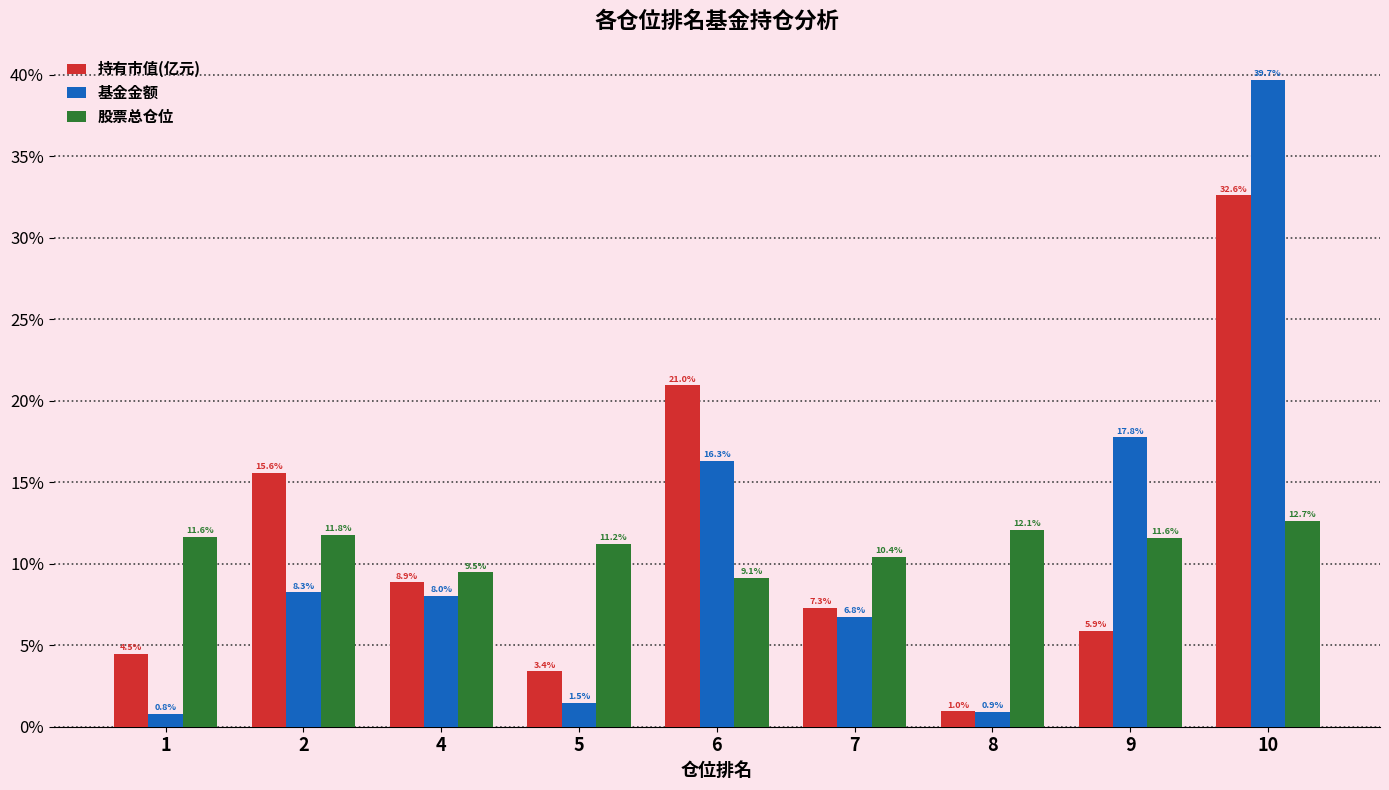

What is the minimum value shown in the chart?

0.8